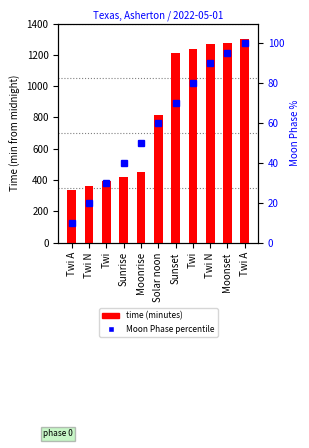

Which series has the largest total across all categories?

time (minutes)